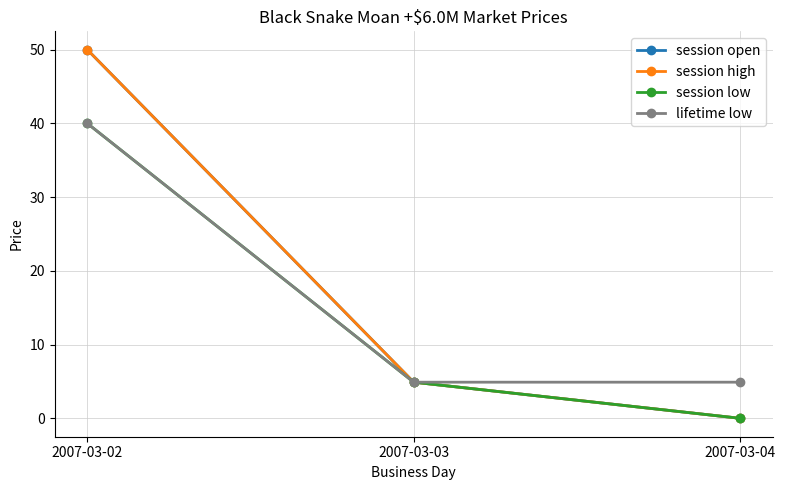

The session open series shows 50.0 at 2007-03-02. True or false?

True